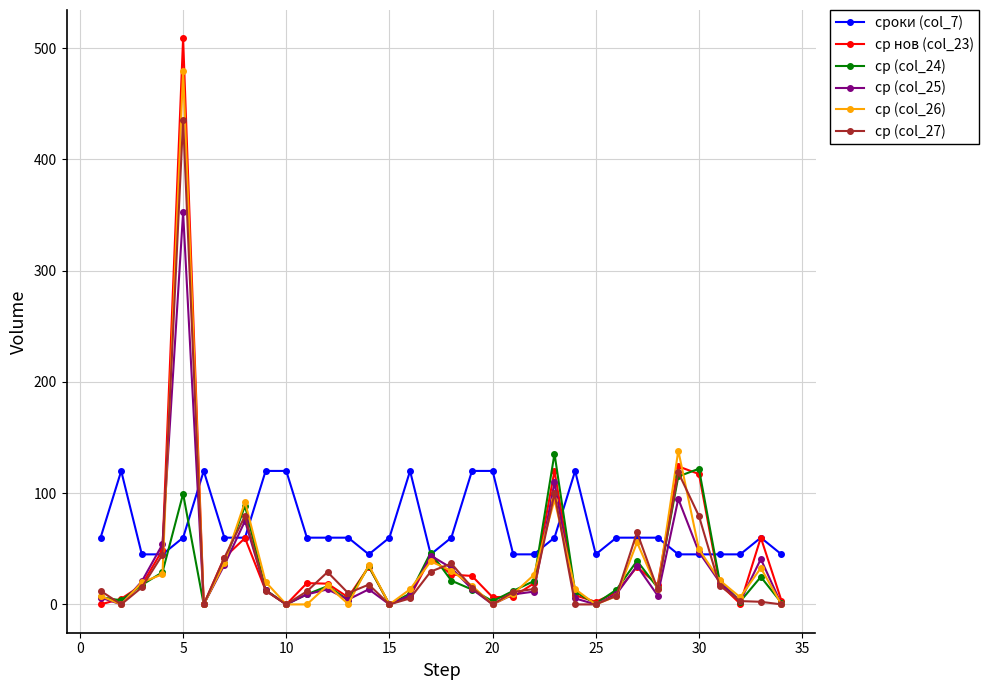

What is the greatest value displayed?

508.9